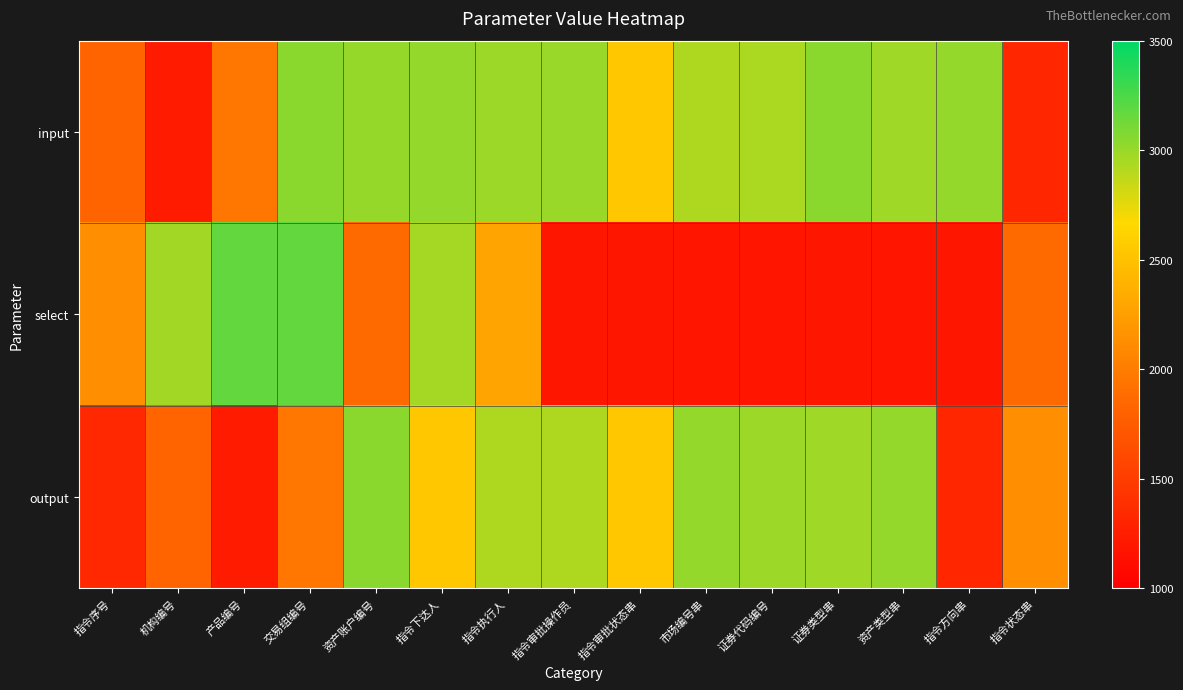

Which series has the largest range (max minus min)?

select